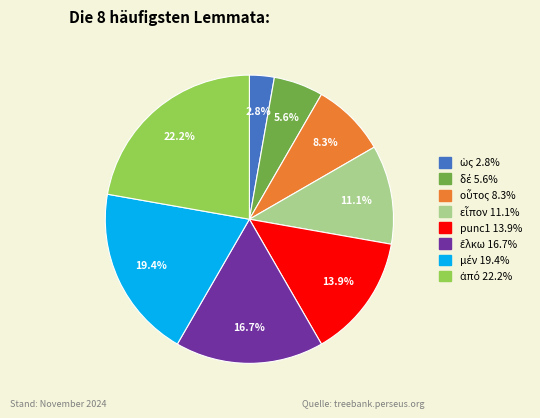

Is there a majority slice in this chart?

No